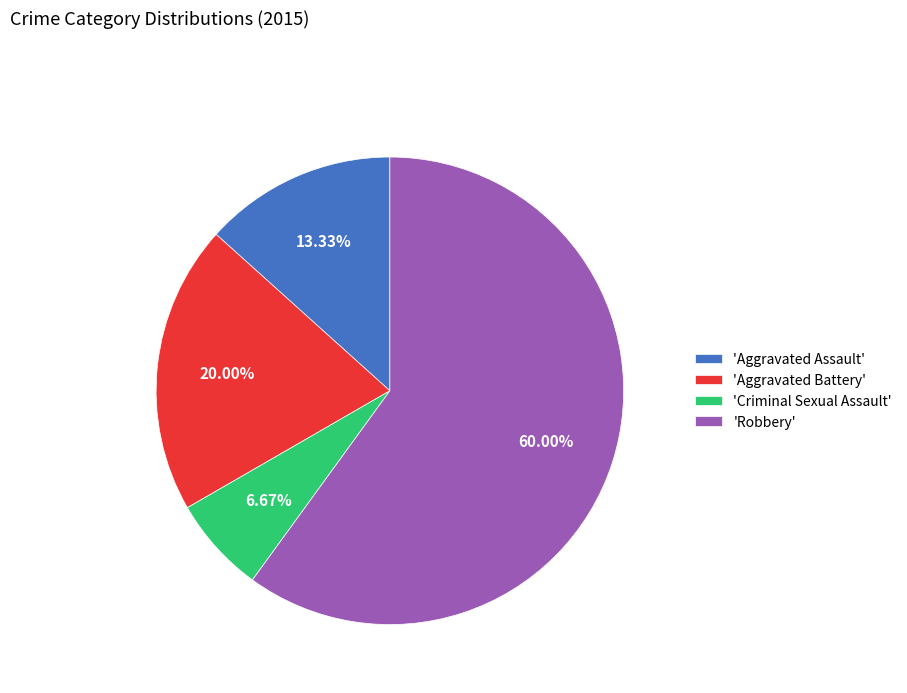

Which category has the smallest portion of the pie?

'Criminal Sexual Assault'